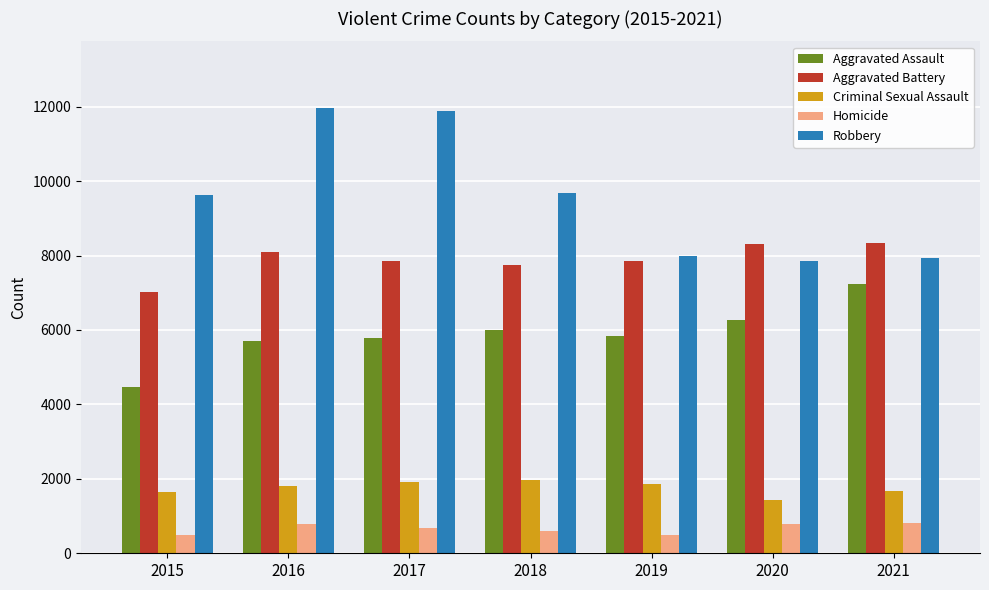

What is the lowest value of the Robbery series?

7854